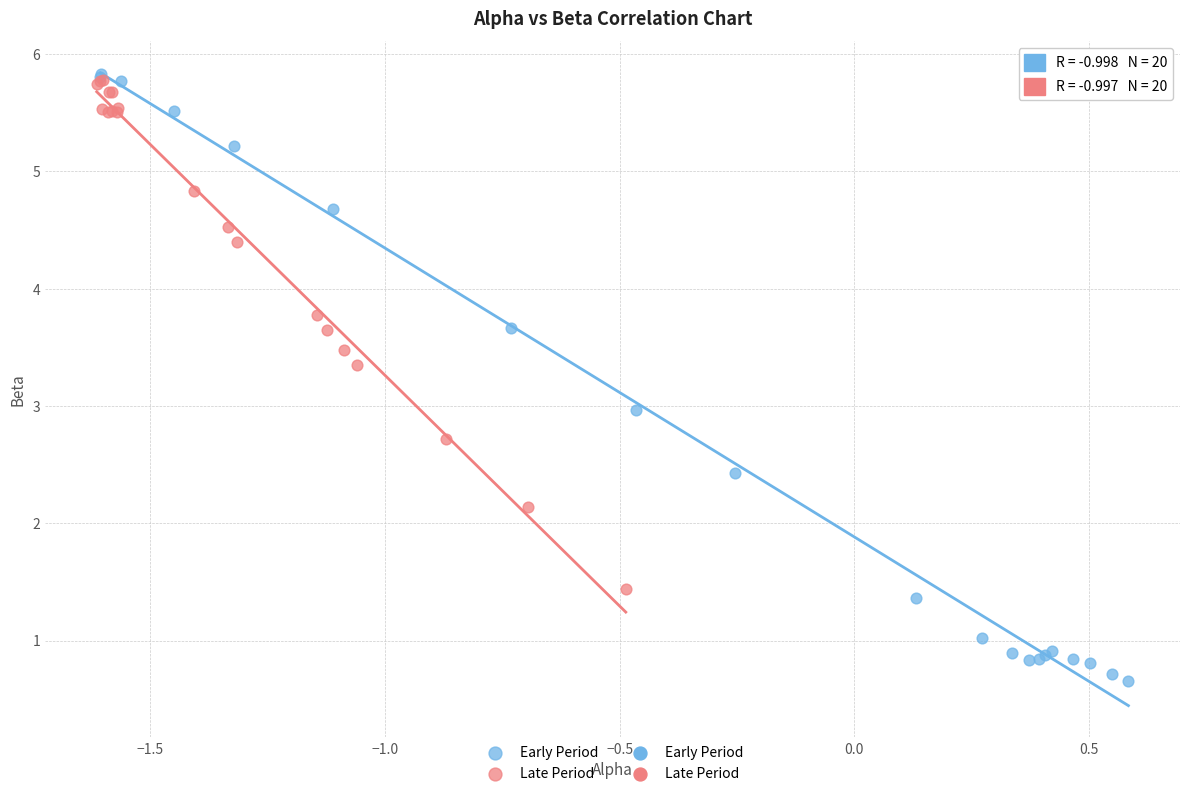

Which series contains the lowest Y value?

Early Period